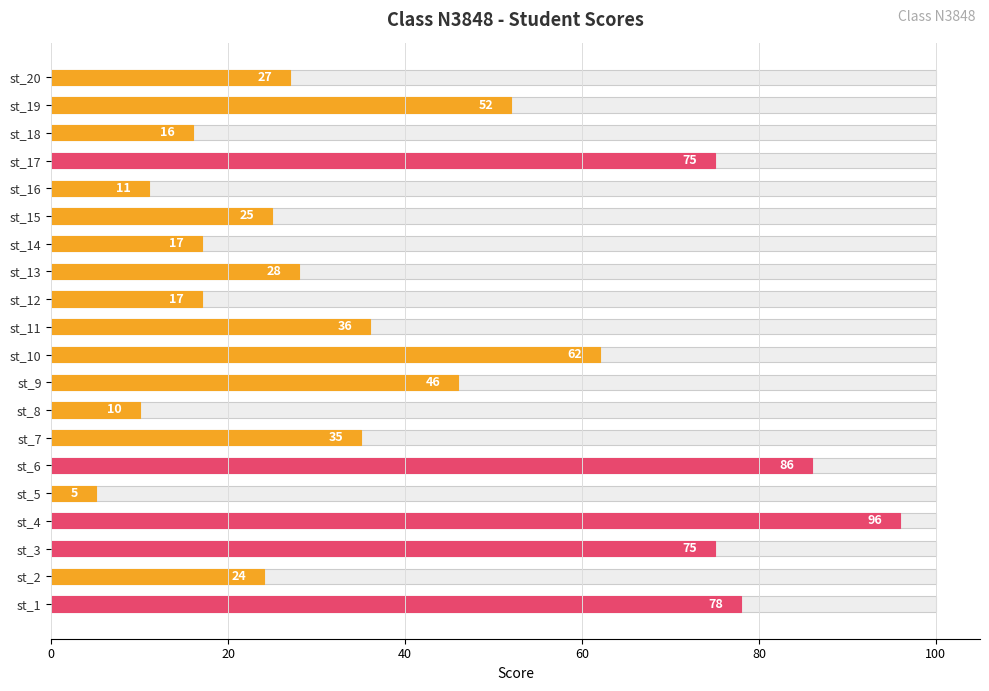

The chart shows a value of 3 at st_8. True or false?

False